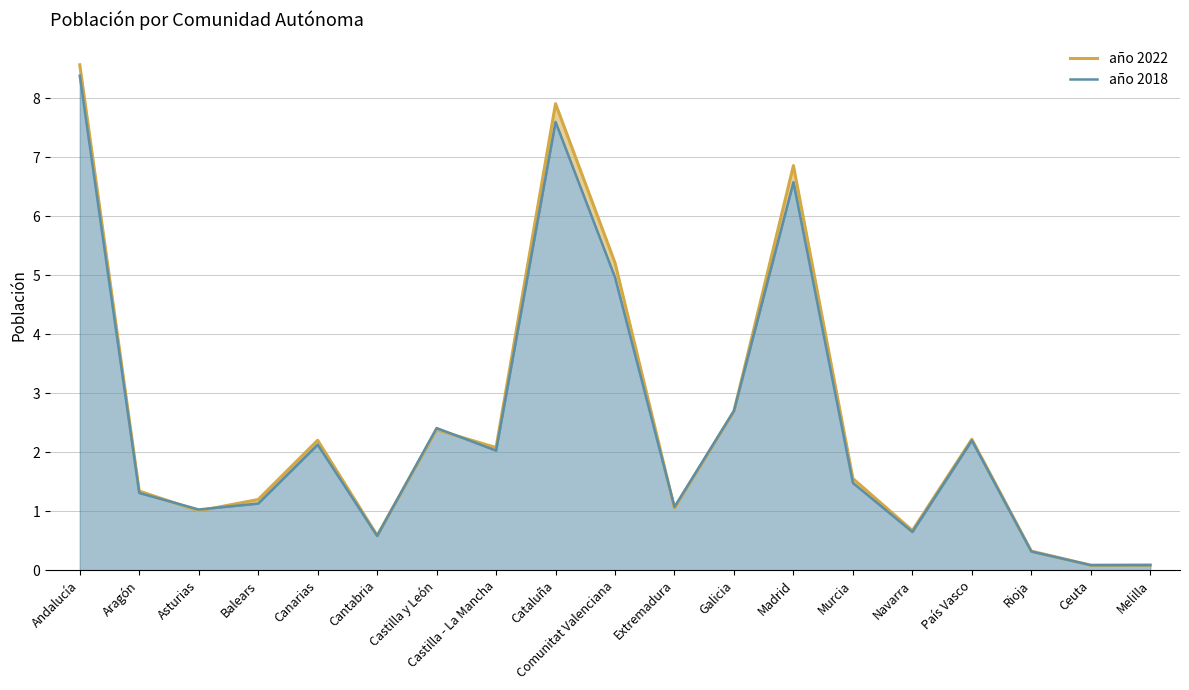

What is the minimum value for año 2022?

0.1